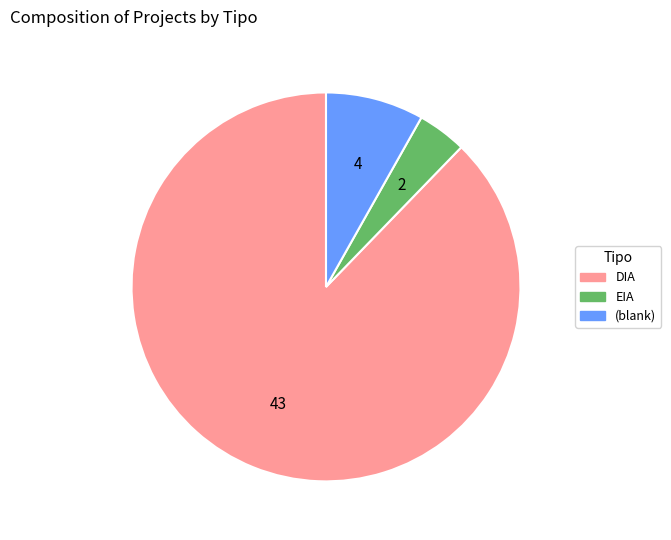

Does any single category account for the majority?

Yes